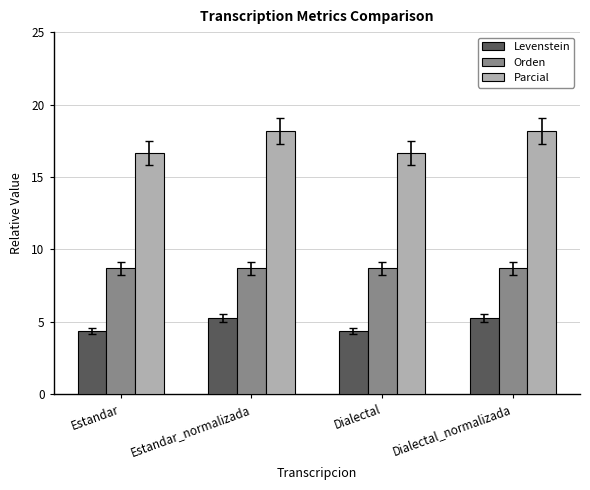

How many bars are there in each group?

3